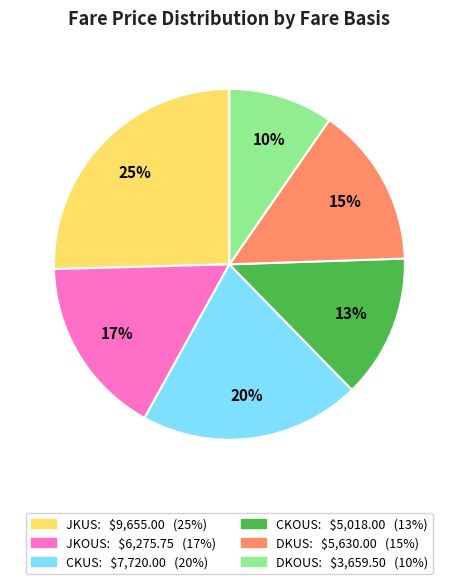

Is there a majority slice in this chart?

No